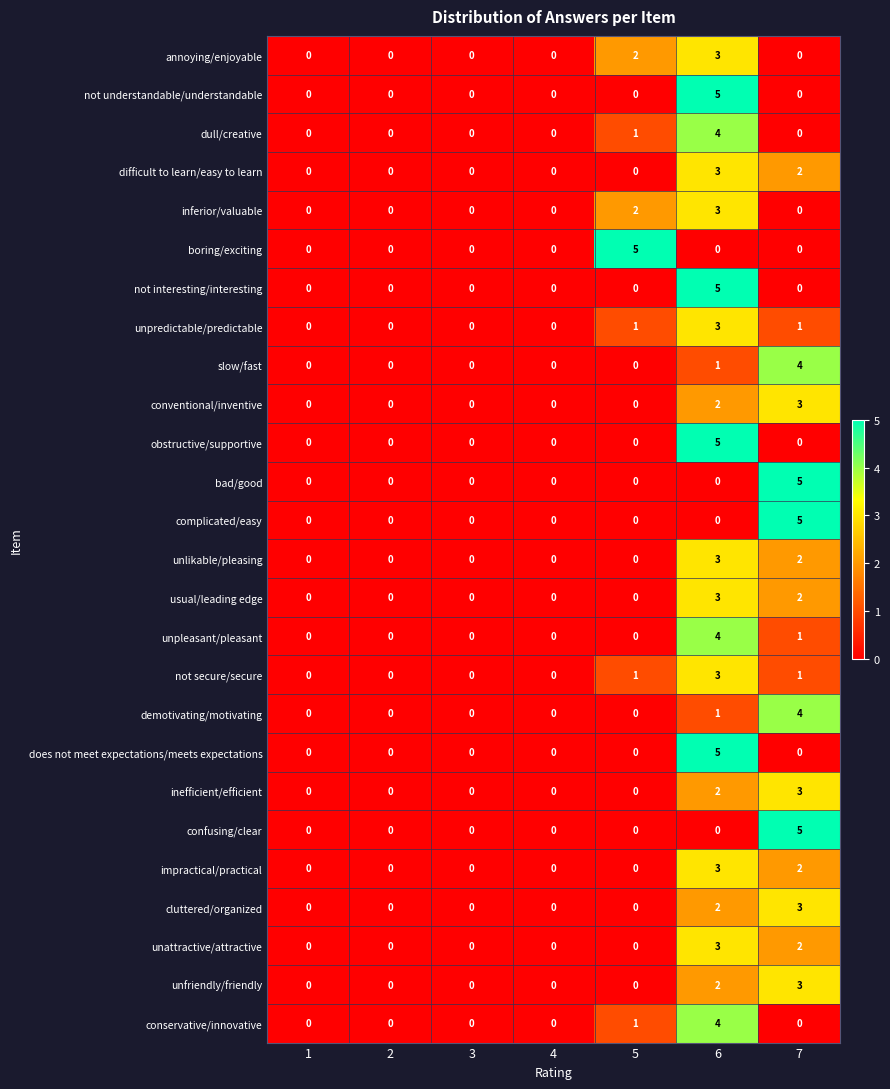

True or false: obstructive/supportive has a value of 2 at 7.

False